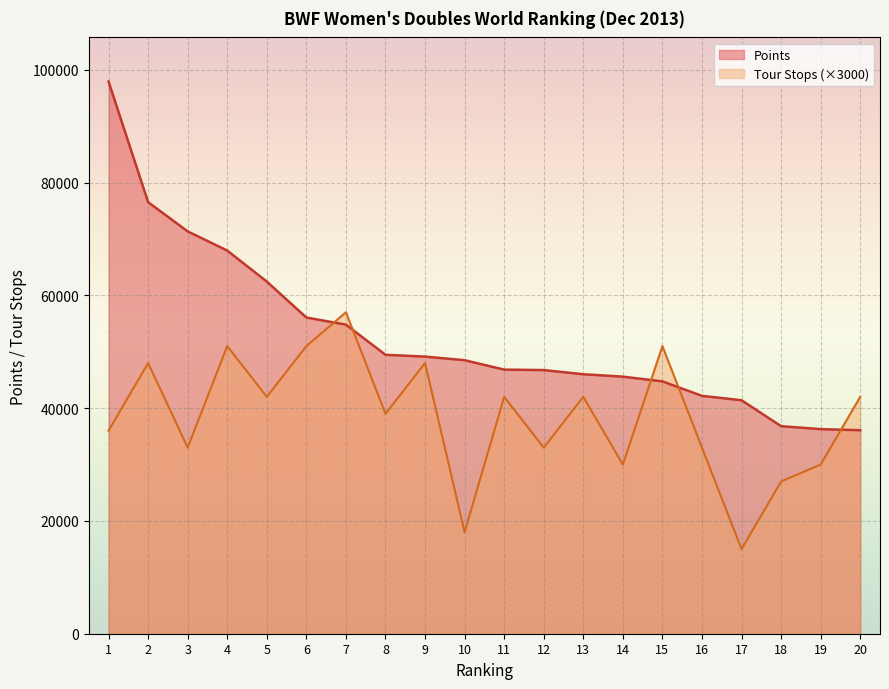

What is the difference between the Points values at 16 and 15?

2562.8